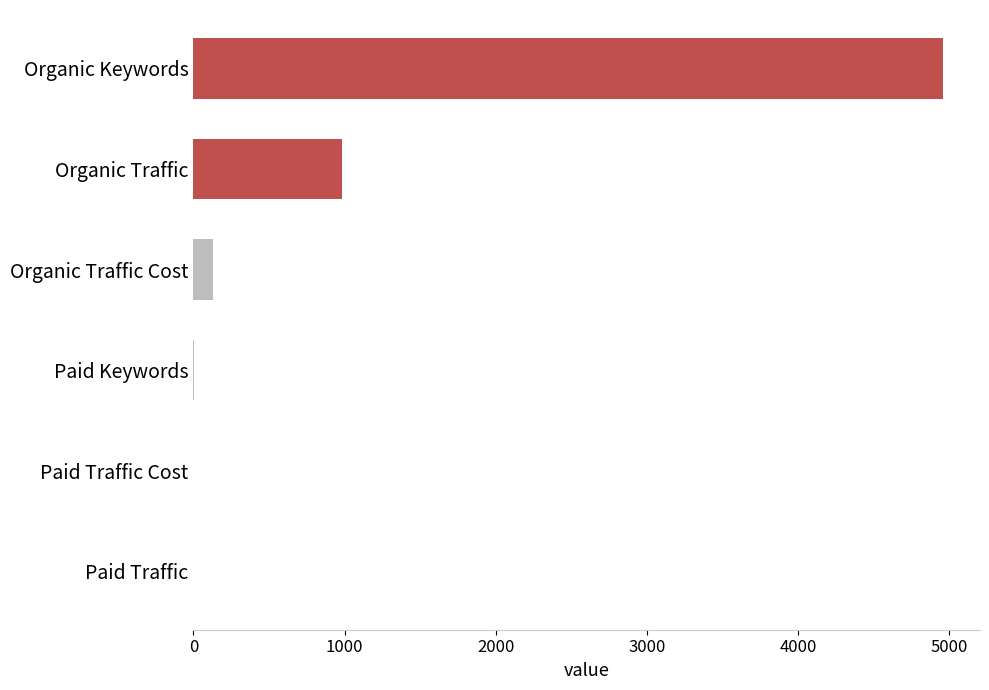

How many distinct data groups are displayed?

1